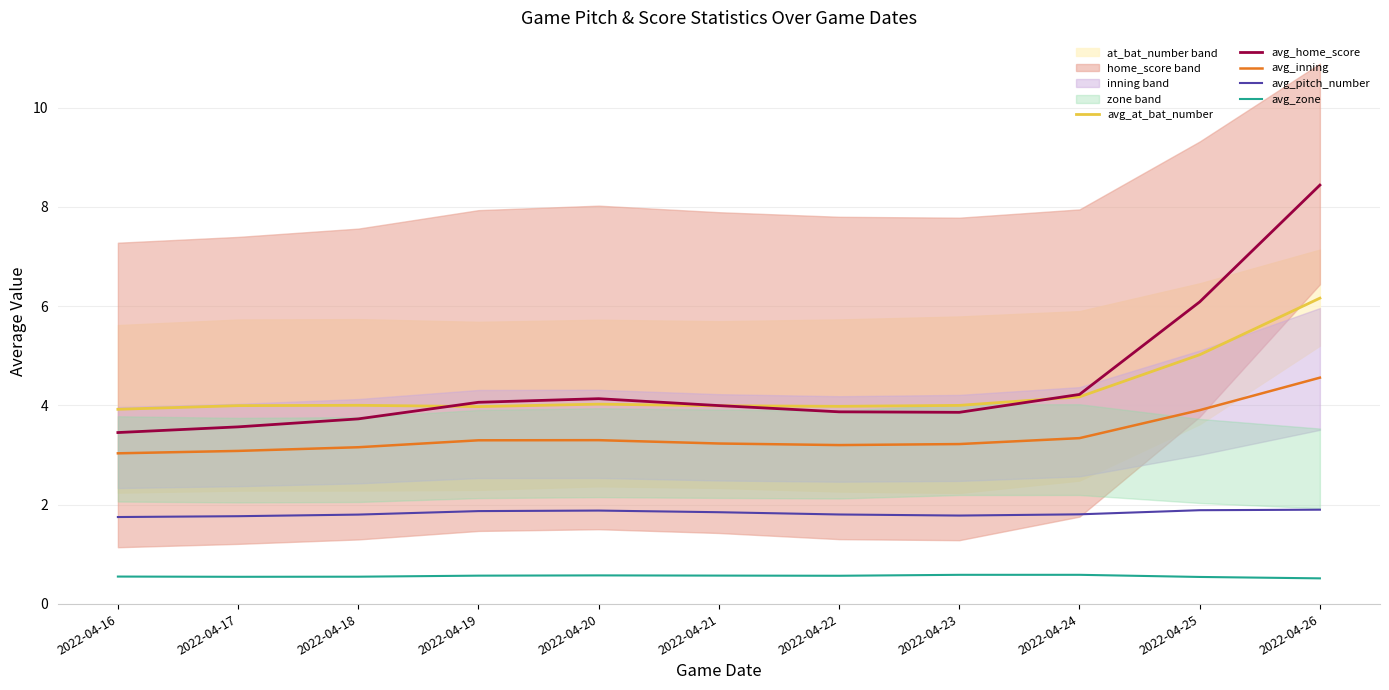

Reading left to right, transcribe all the data shown in this chart.

avg_at_bat_number: 3.9	4.0	4.0	4.0	4.0	4.0	4.0	4.0	4.2	5.0	6.2
avg_home_score: 3.5	3.6	3.7	4.1	4.1	4.0	3.9	3.9	4.2	6.1	8.4
avg_inning: 3.0	3.1	3.2	3.3	3.3	3.2	3.2	3.2	3.3	3.9	4.6
avg_pitch_number: 1.7	1.8	1.8	1.9	1.9	1.8	1.8	1.8	1.8	1.9	1.9
avg_zone: 0.5	0.5	0.5	0.6	0.6	0.6	0.6	0.6	0.6	0.5	0.5